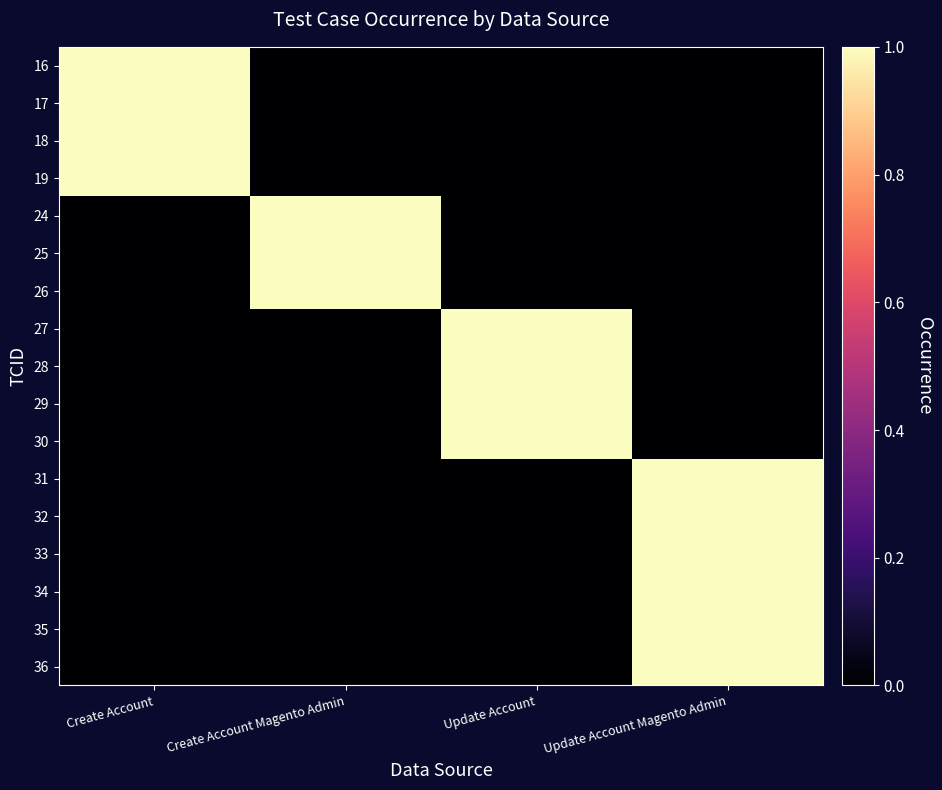

Which series has the largest range (max minus min)?

16